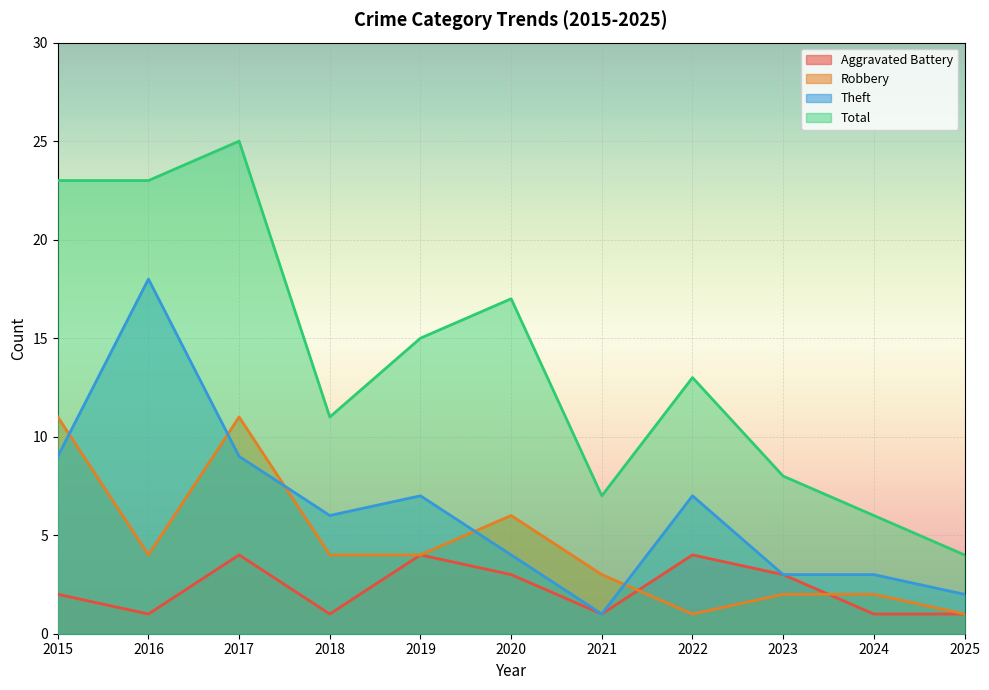

Reading right to left, list all the values displayed in this chart.

Aggravated Battery: 2025=1	2024=1	2023=3	2022=4	2021=1	2020=3	2019=4	2018=1	2017=4	2016=1	2015=2
Robbery: 2025=1	2024=2	2023=2	2022=1	2021=3	2020=6	2019=4	2018=4	2017=11	2016=4	2015=11
Theft: 2025=2	2024=3	2023=3	2022=7	2021=1	2020=4	2019=7	2018=6	2017=9	2016=18	2015=9
Total: 2025=4	2024=6	2023=8	2022=13	2021=7	2020=17	2019=15	2018=11	2017=25	2016=23	2015=23